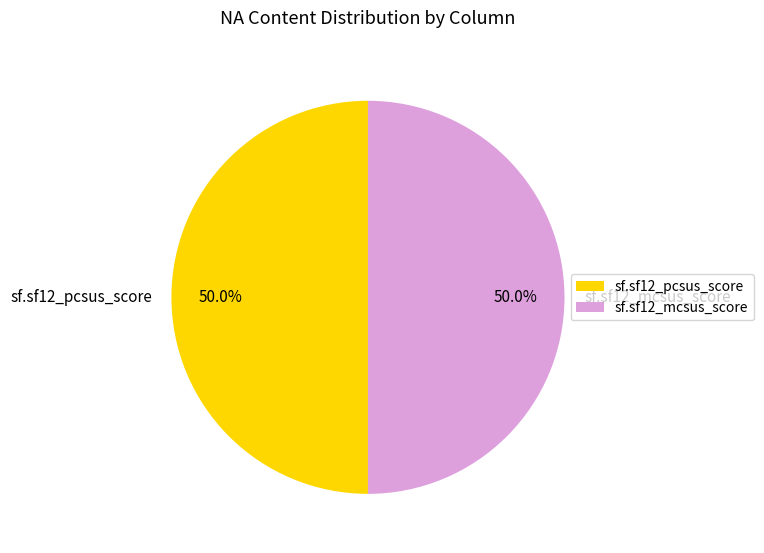

What is the total percentage of sf.sf12_mcsus_score and sf.sf12_pcsus_score?

100.0%